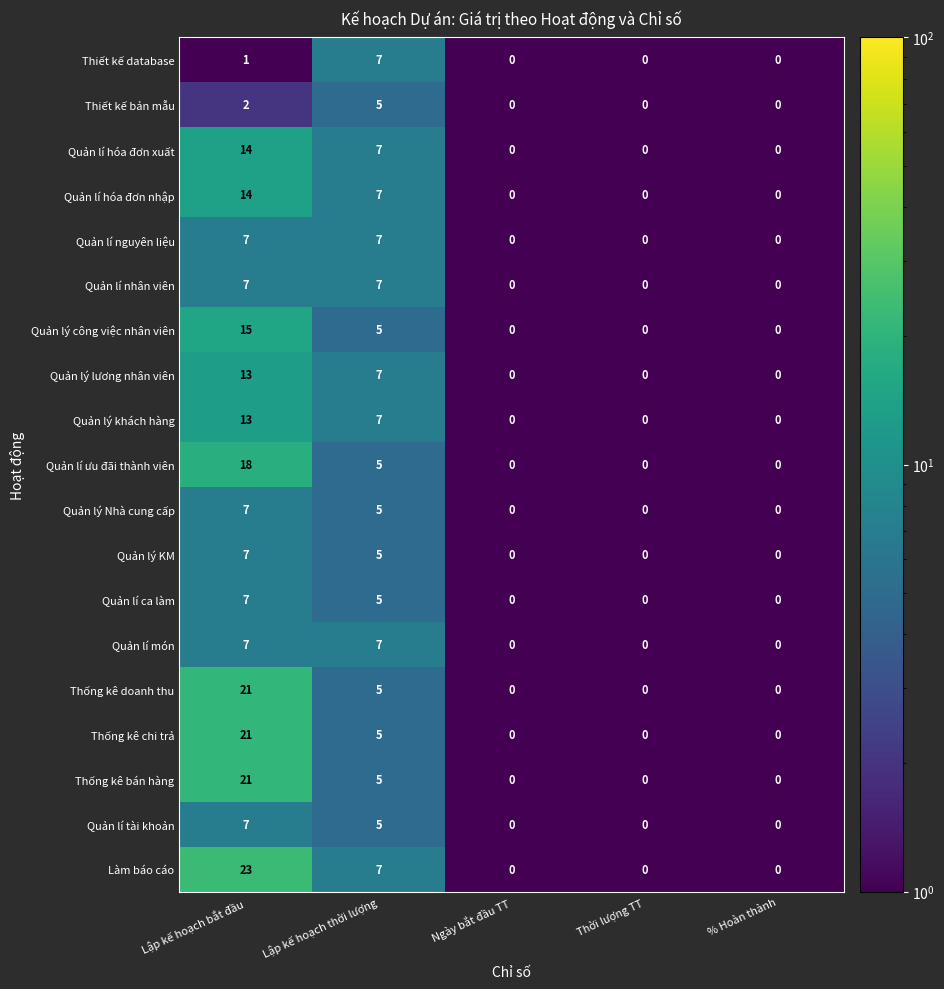

The Quản lý Nhà cung cấp series shows 0 at Ngày bắt đầu TT. True or false?

True